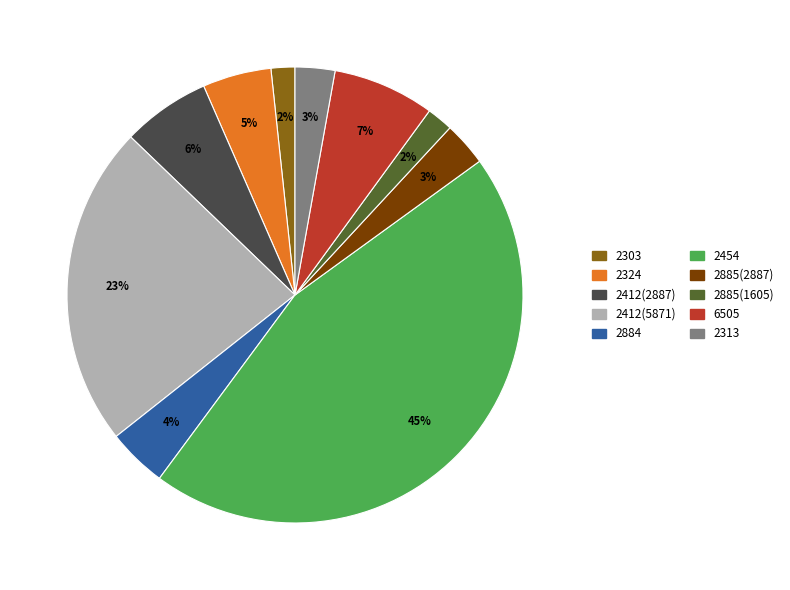

To the nearest percent, what is the difference between the largest and smallest slice percentages?

43%